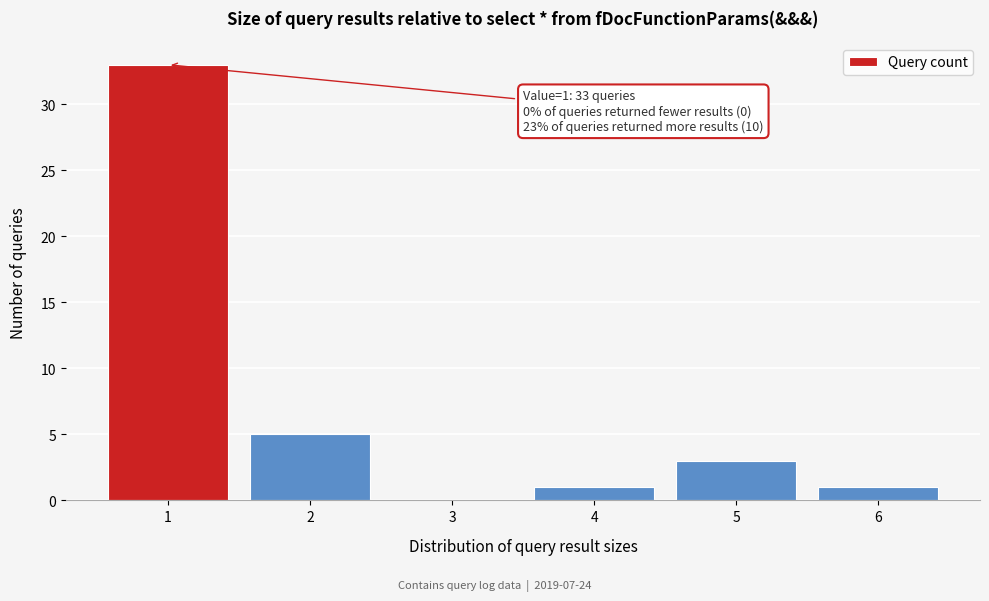

Which range on the x-axis has the tallest bar?

0.5 to 1.5